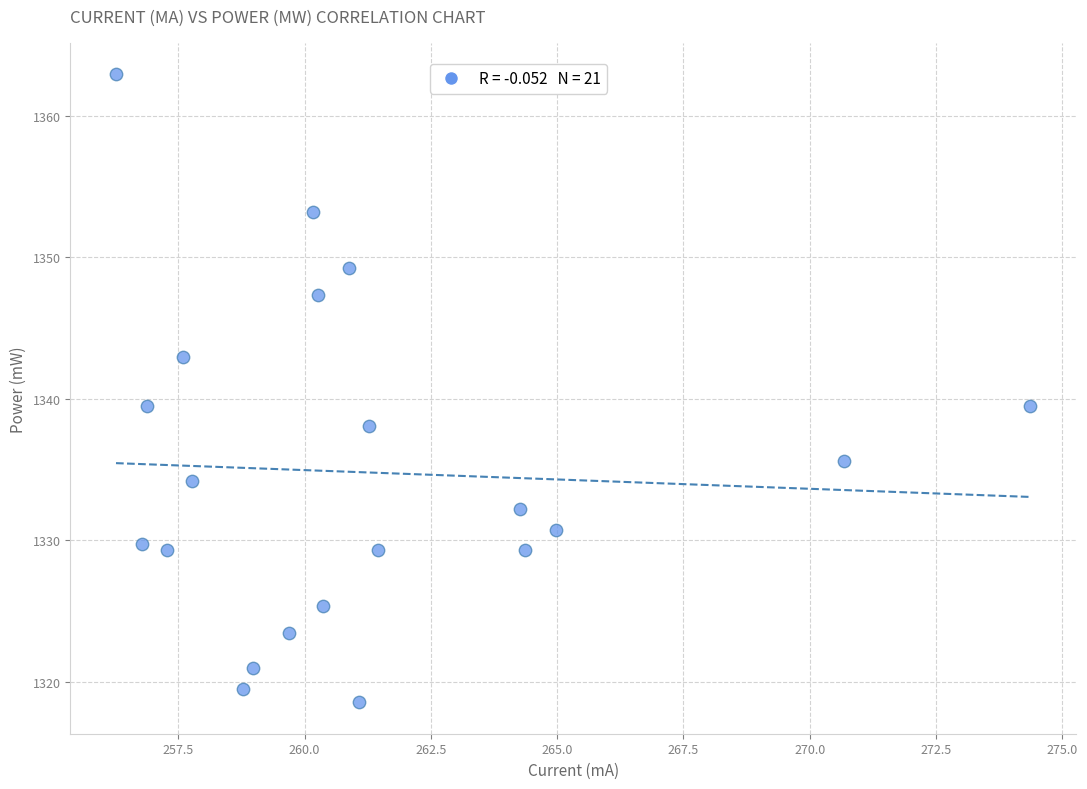

What is the range of Y values (max minus min)?

44.4